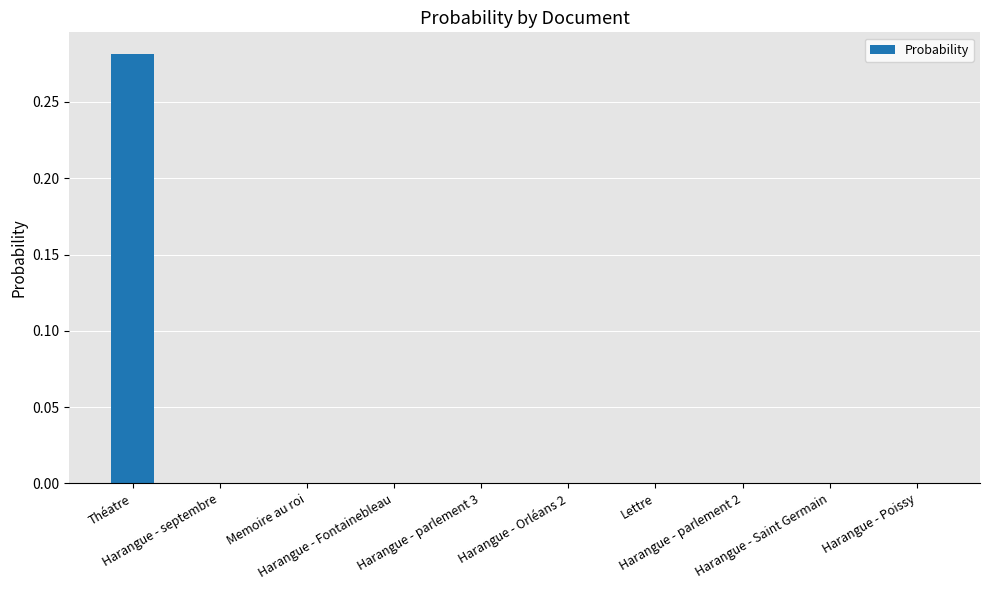

How many categories are shown in the chart?

10